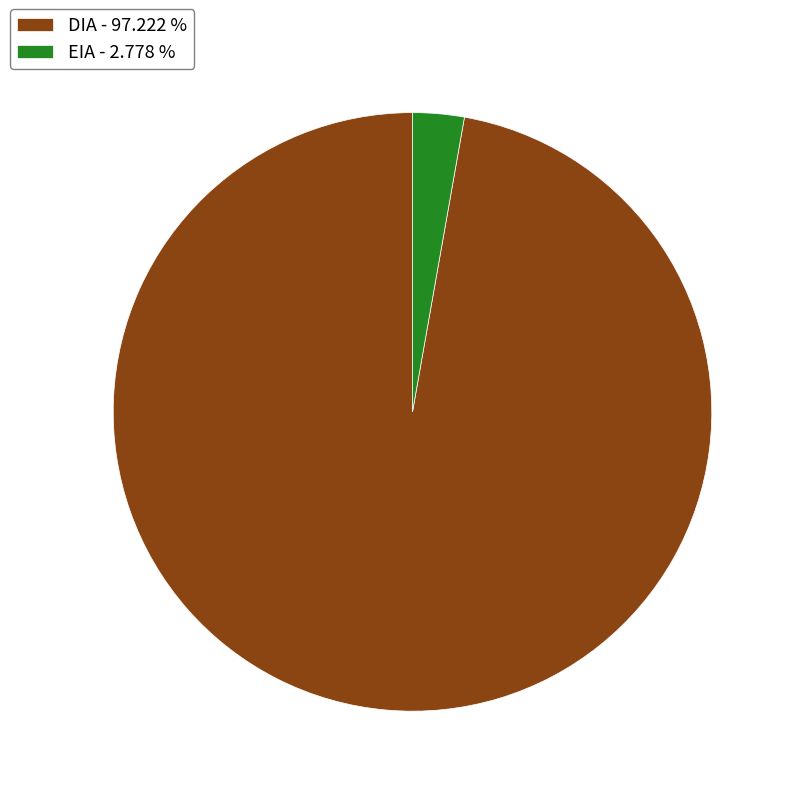

Count the number of slices in the pie.

2